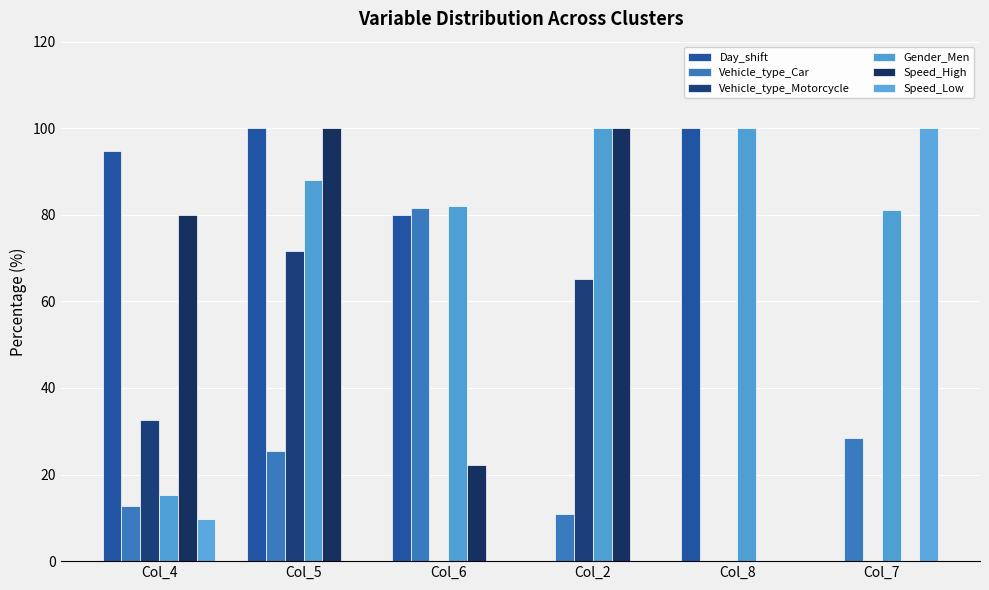

What are all the series names shown in the legend?

Day_shift, Vehicle_type_Car, Vehicle_type_Motorcycle, Gender_Men, Speed_High, Speed_Low